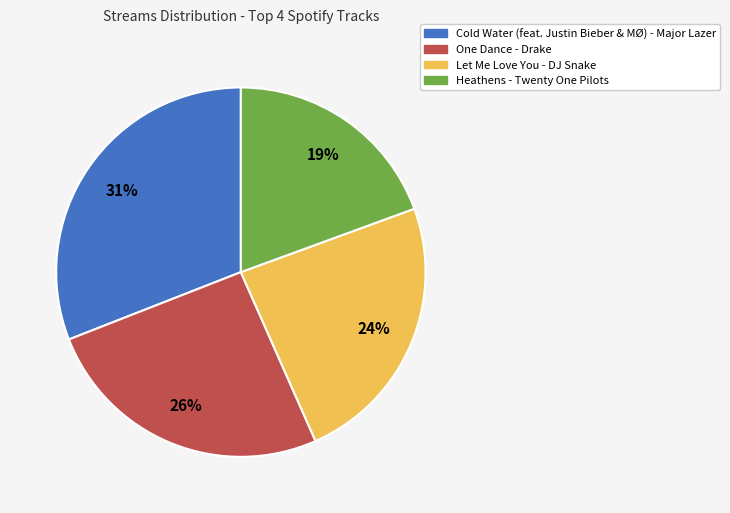

To the nearest percent, what percentage of the pie is Let Me Love You?

24%